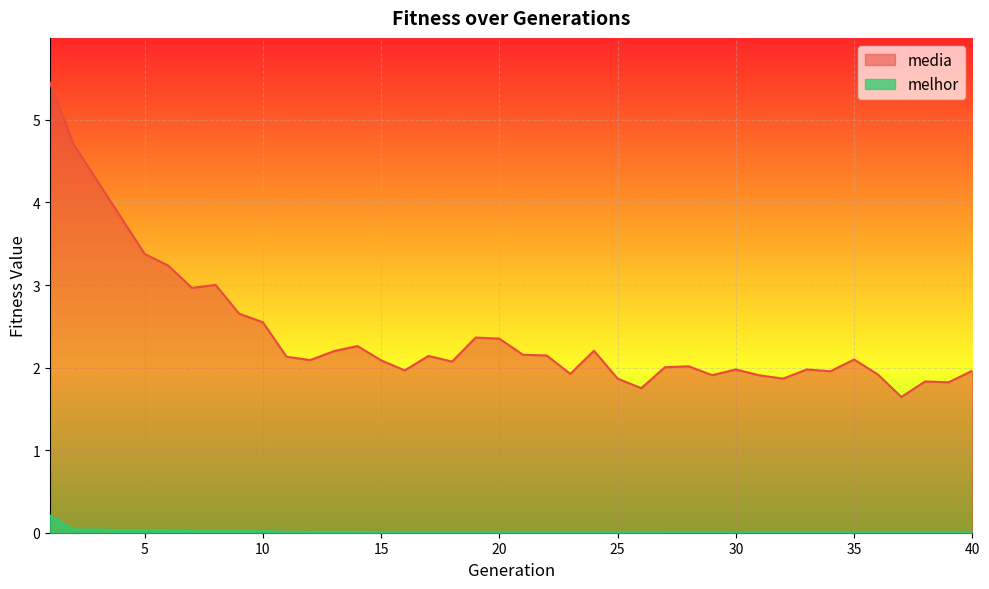

True or false: melhor and media cross at least once.

False